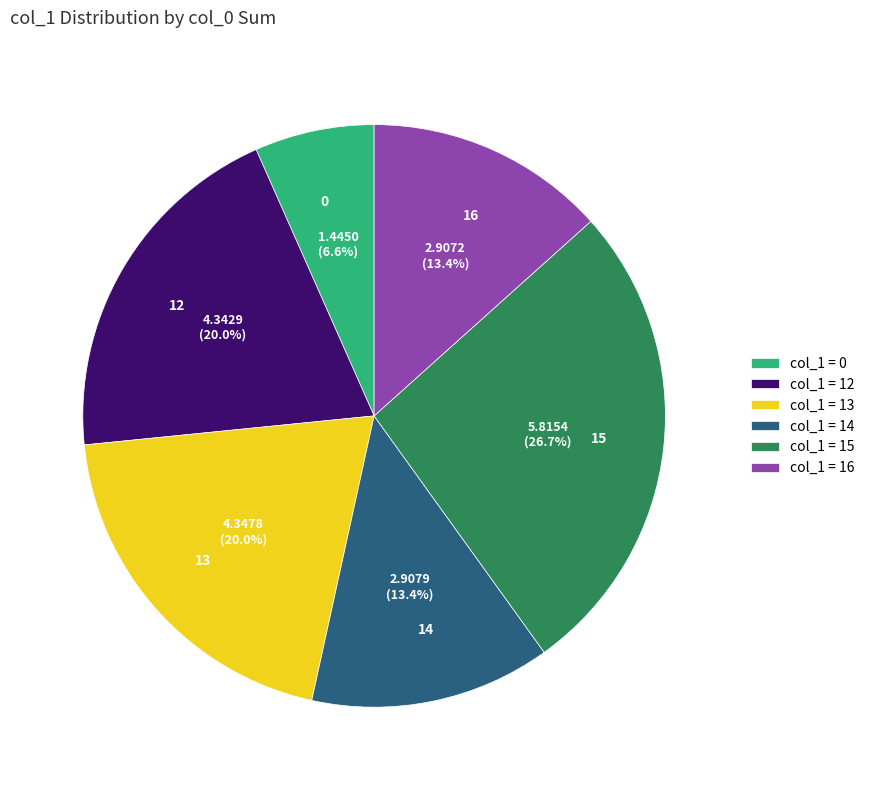

To the nearest percent, what is the combined percentage of 15 and 13?

47%